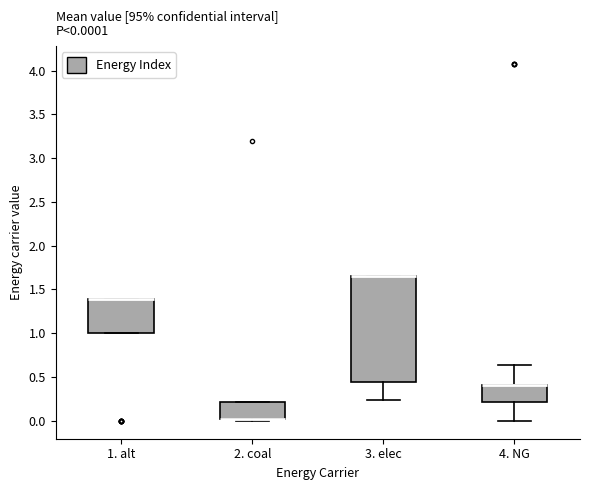

Which box is the tallest, from its lower edge to its upper edge?

3. elec